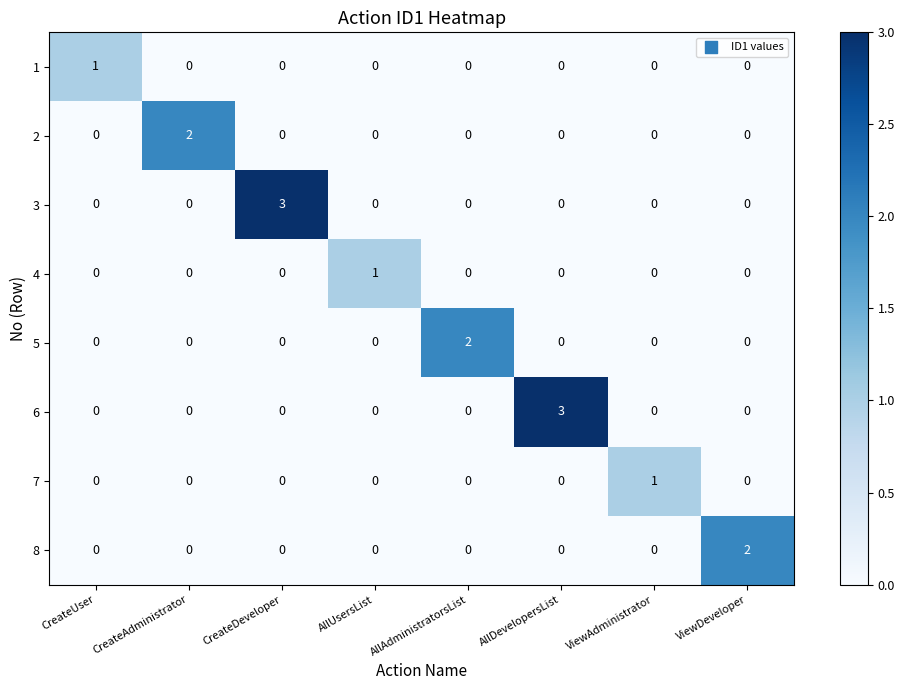

The value of 2 at CreateAdministrator is 1. True or false?

False